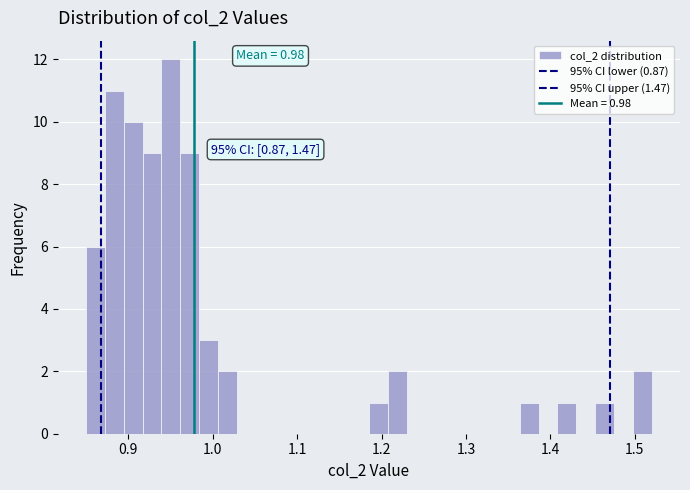

Read against the x-axis, roughly where is the centre of the tallest bar?

0.95